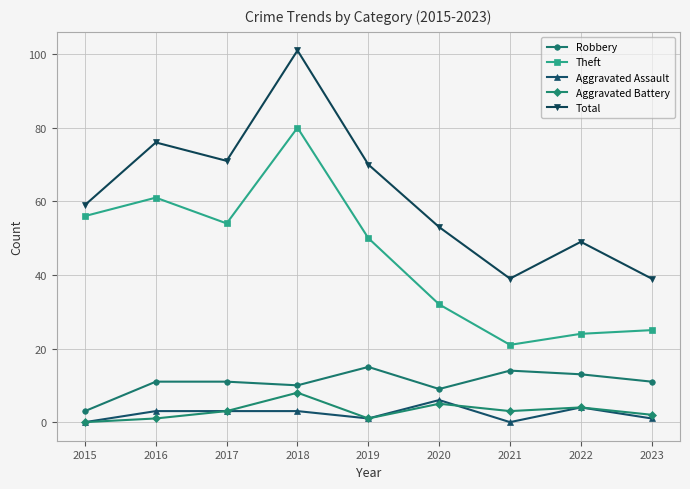

True or false: Aggravated Assault and Total intersect in this chart.

False